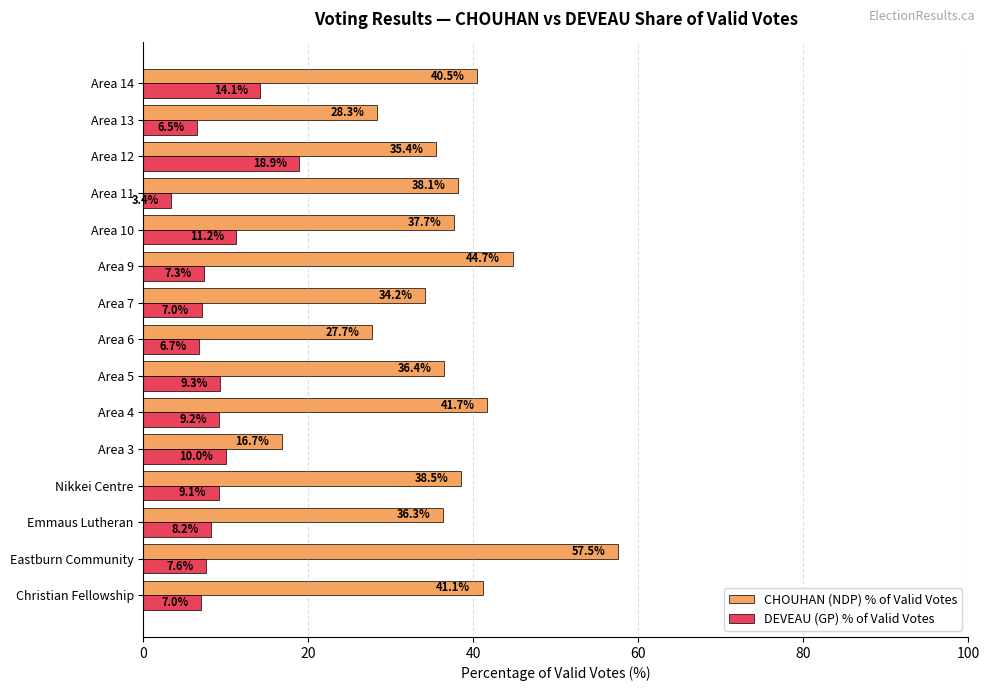

What is the sum of all DEVEAU (GP) % of Valid Votes values?

135.5